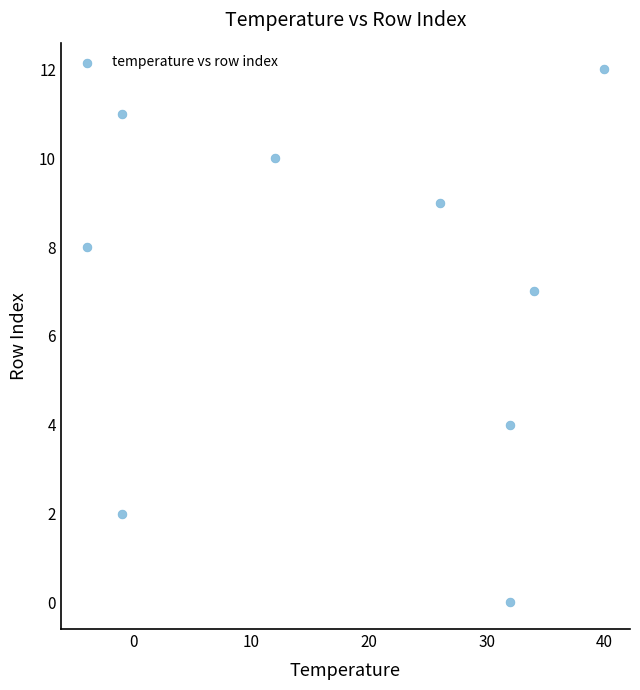

What Y value in the scatter plot is closest to 6?

7